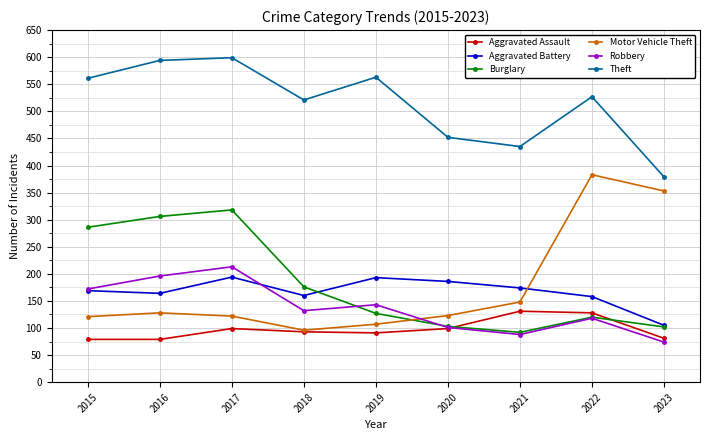

At which category does Burglary reach its first local valley?

2021